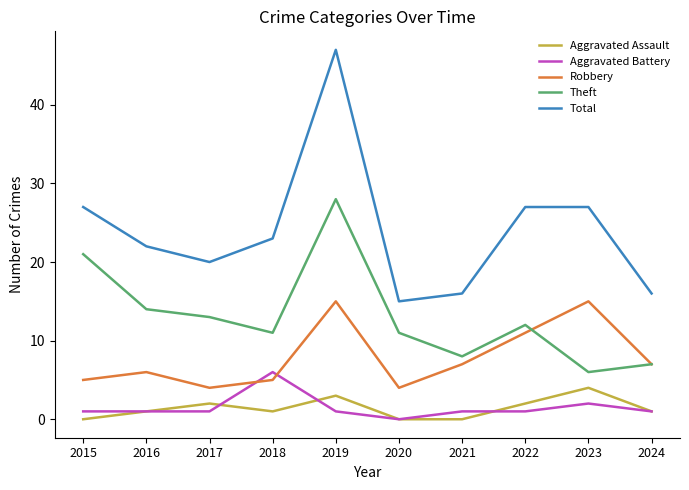

What is the sum of the Robbery values at 2018 and 2021?

12